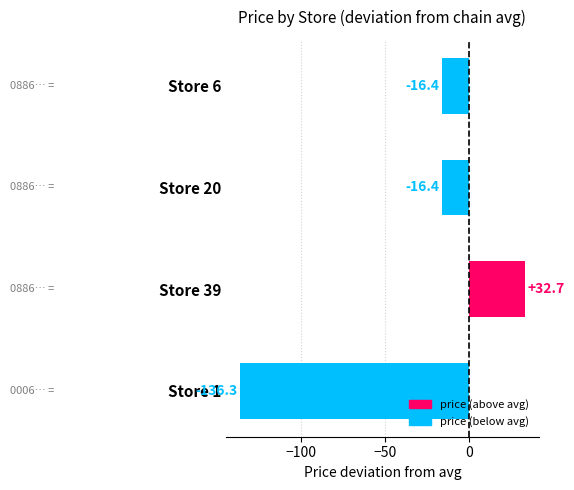

The chart shows a value of 47.2 at Store 39. True or false?

False